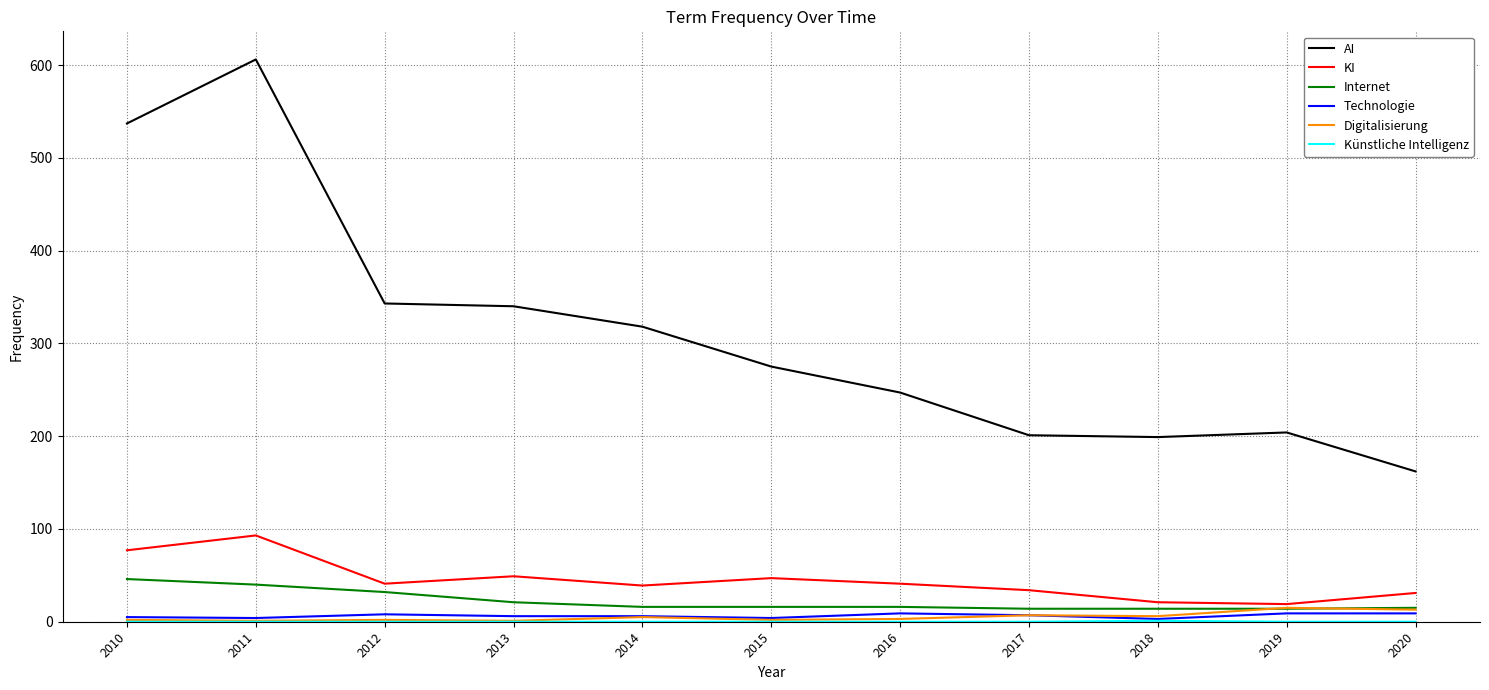

How many lines are shown in the chart?

6